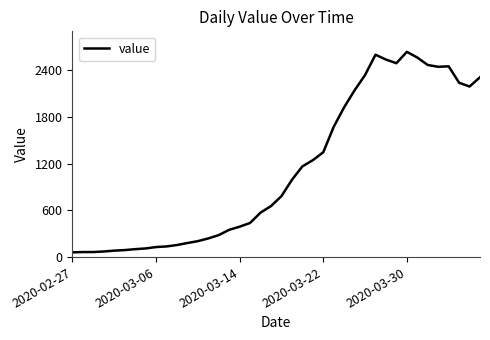

What is the difference between the maximum and minimum values?

2578